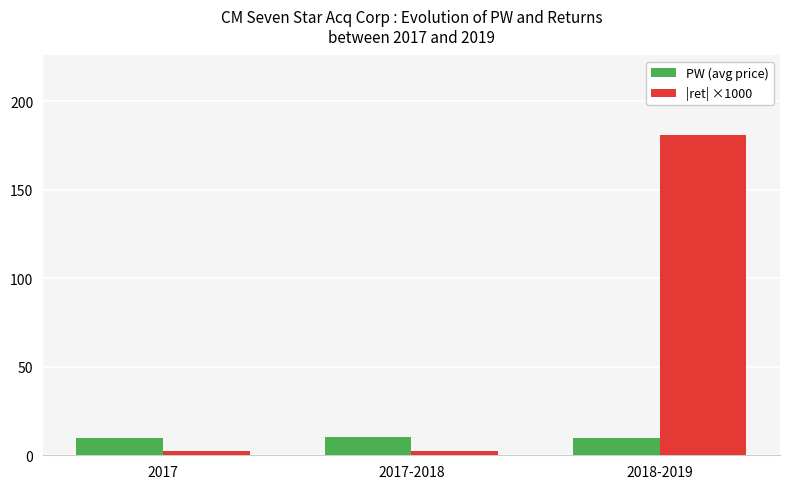

What is the average value of the PW (avg price) series?

10.0